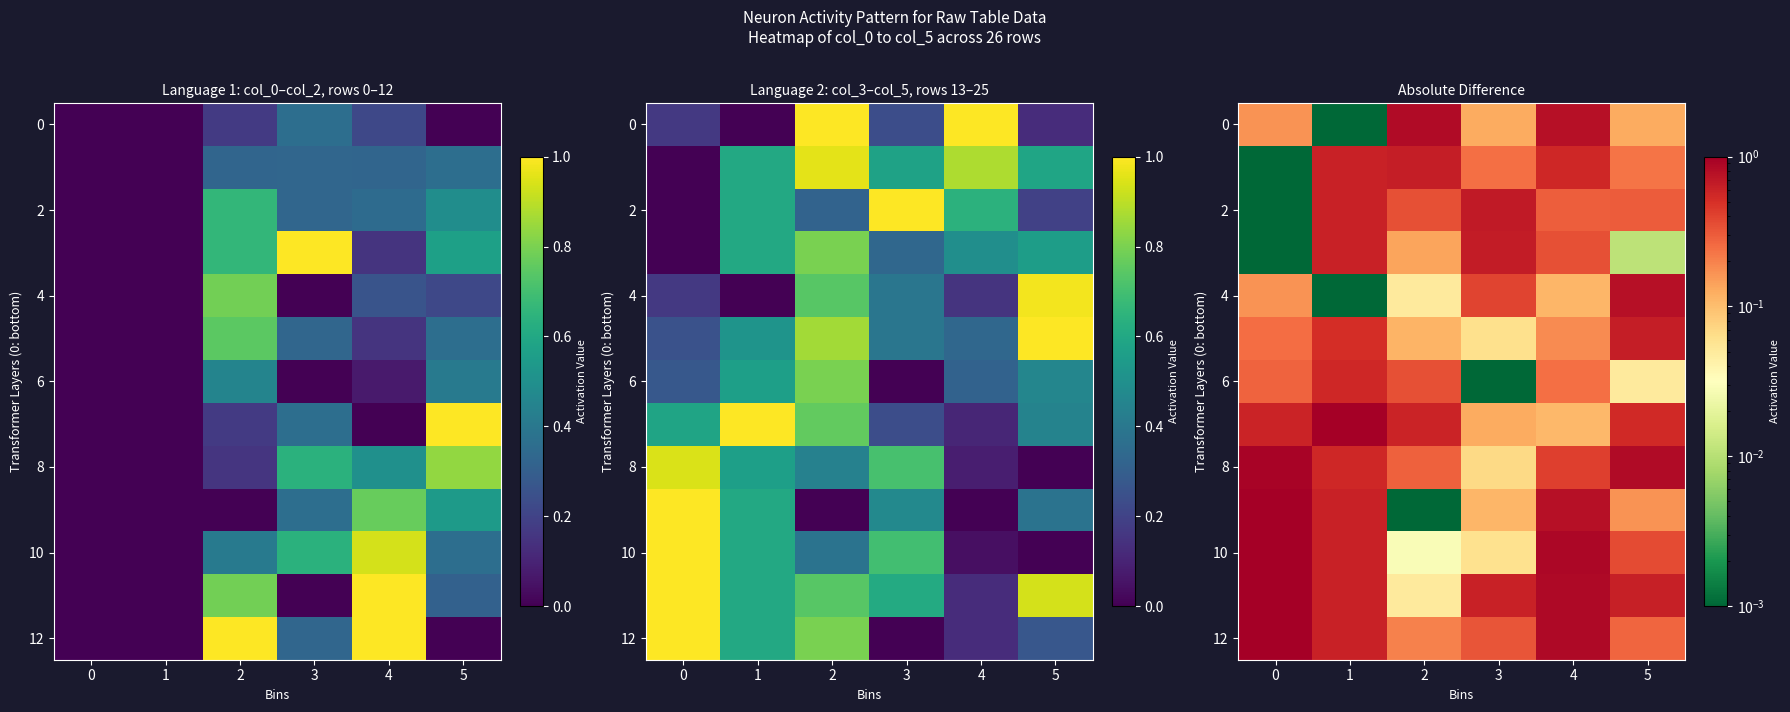

What is the difference between the second highest and minimum values in the 6 series?

0.3